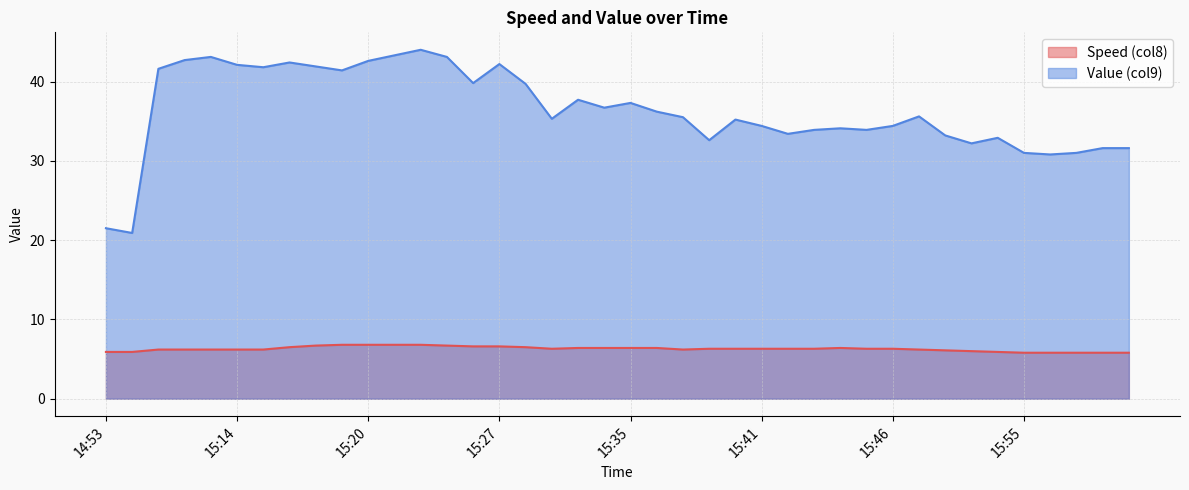

At how many categories does at least one series exceed 19?

40